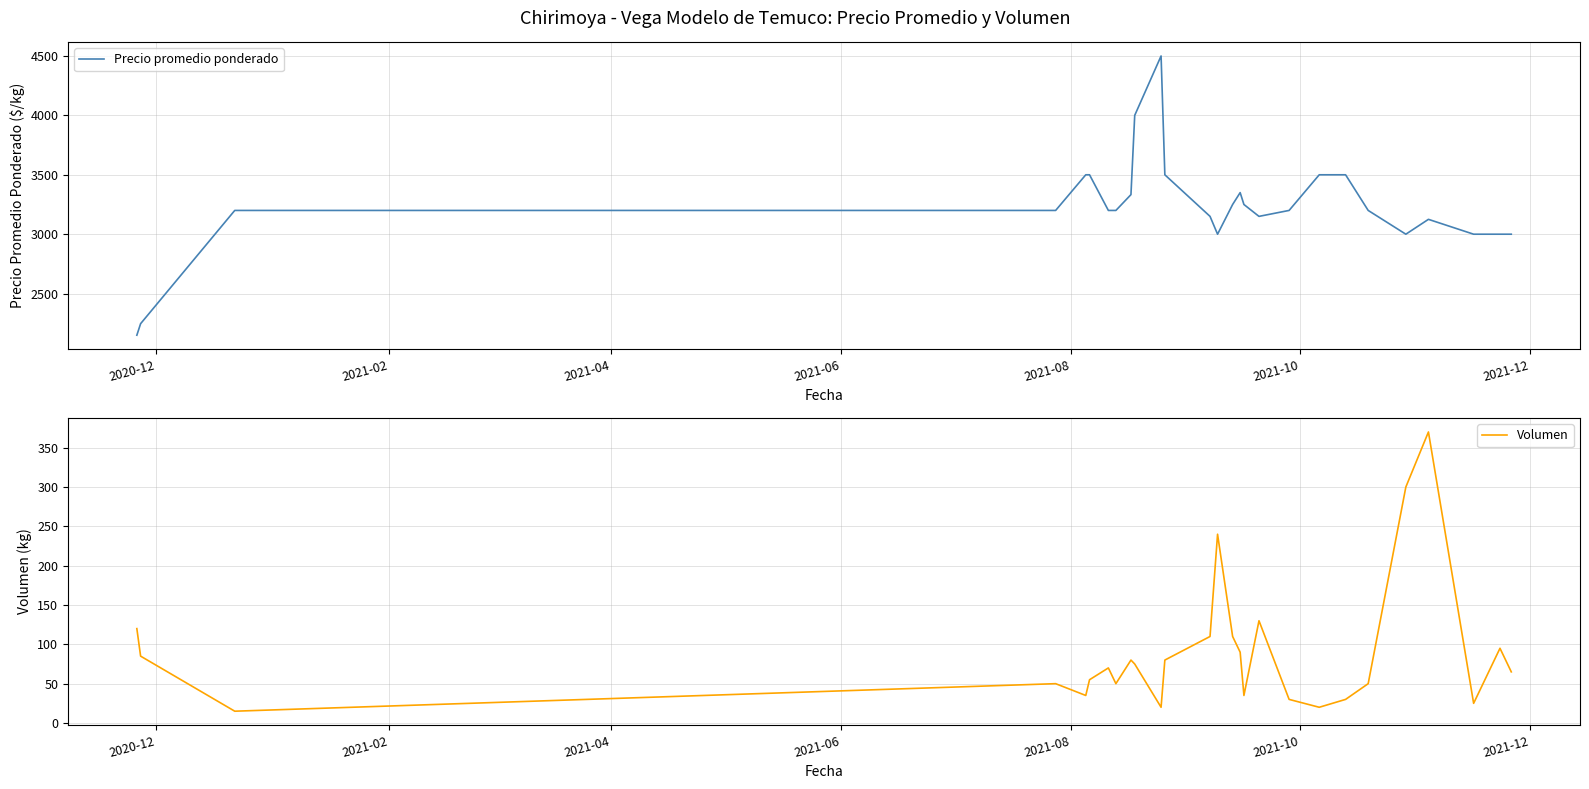

What is the highest value of the Precio promedio ponderado series?

4500